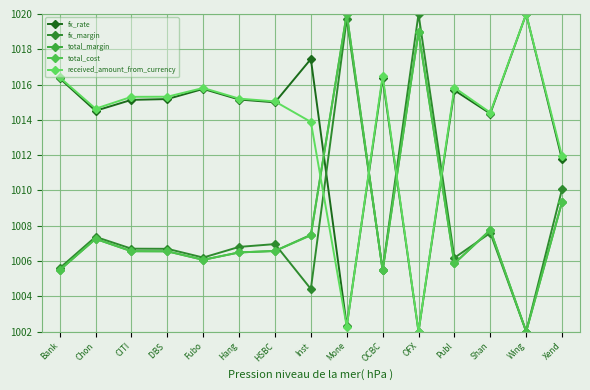

Is this an area chart (filled region under the line)?

No